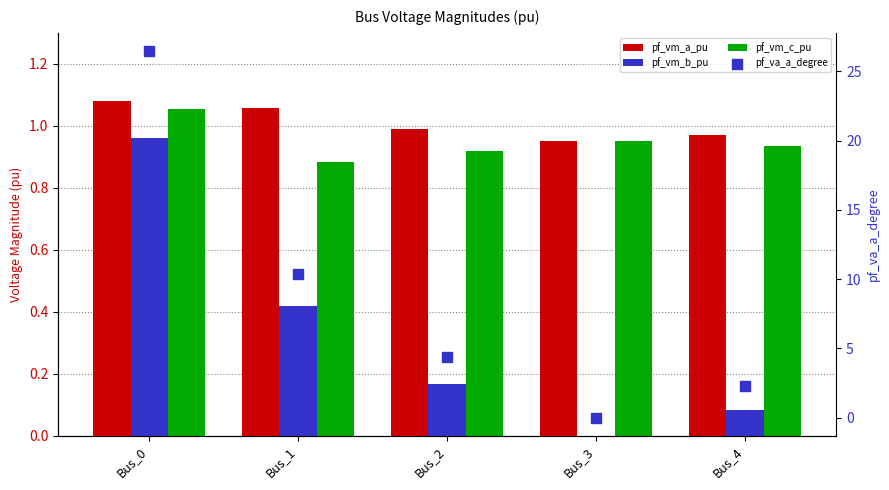

What are all the series names shown in the legend?

pf_vm_a_pu, pf_vm_b_pu, pf_vm_c_pu, pf_va_a_degree